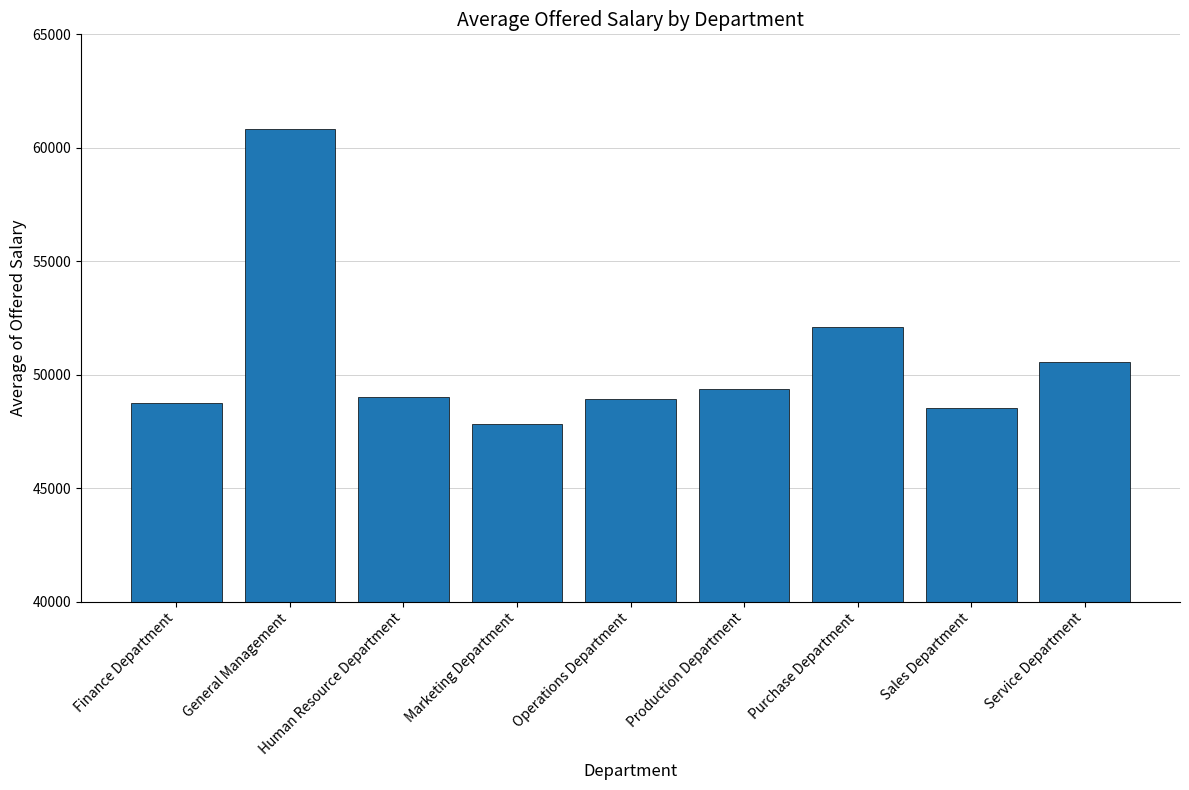

How many bars are there in total?

9